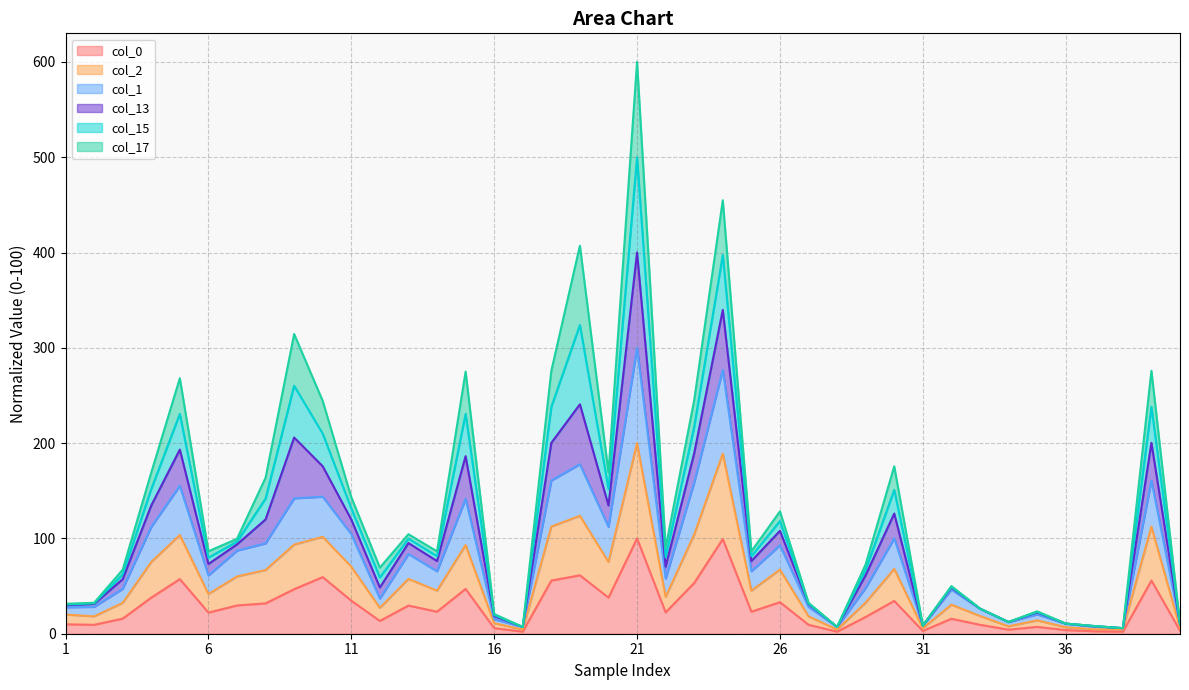

Which has a higher value, 17 or 18?

18